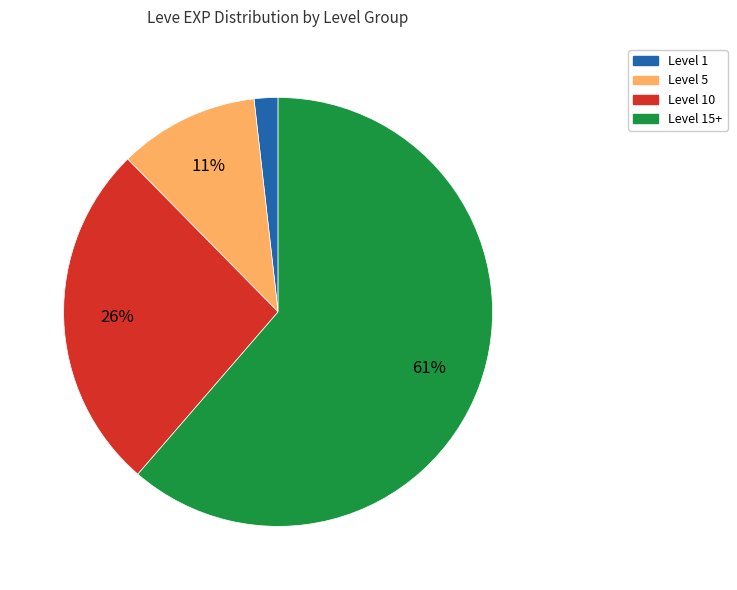

To the nearest percent, what is the average slice percentage?

25%